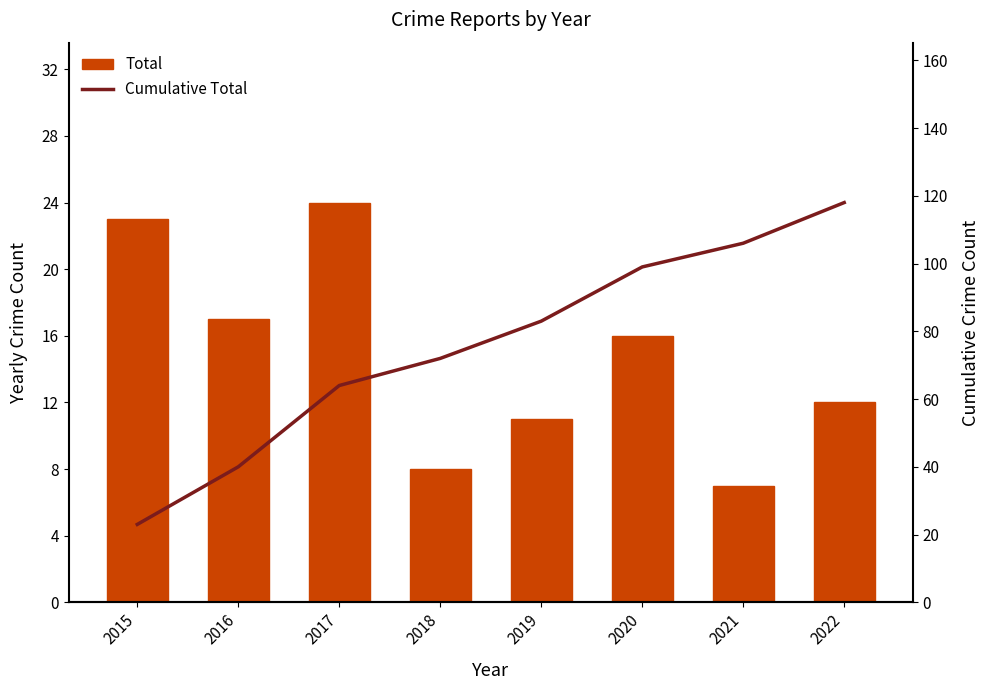

Rank the series by their average value, from highest to lowest.

Cumulative Total, Total